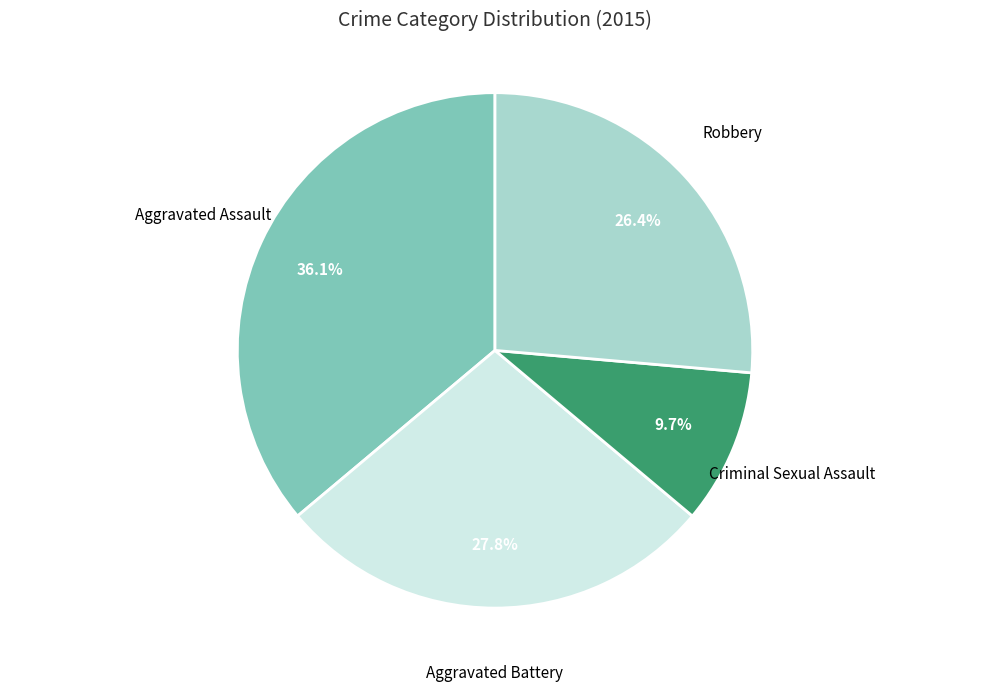

To the nearest percent, what portion does Criminal Sexual Assault represent?

10%